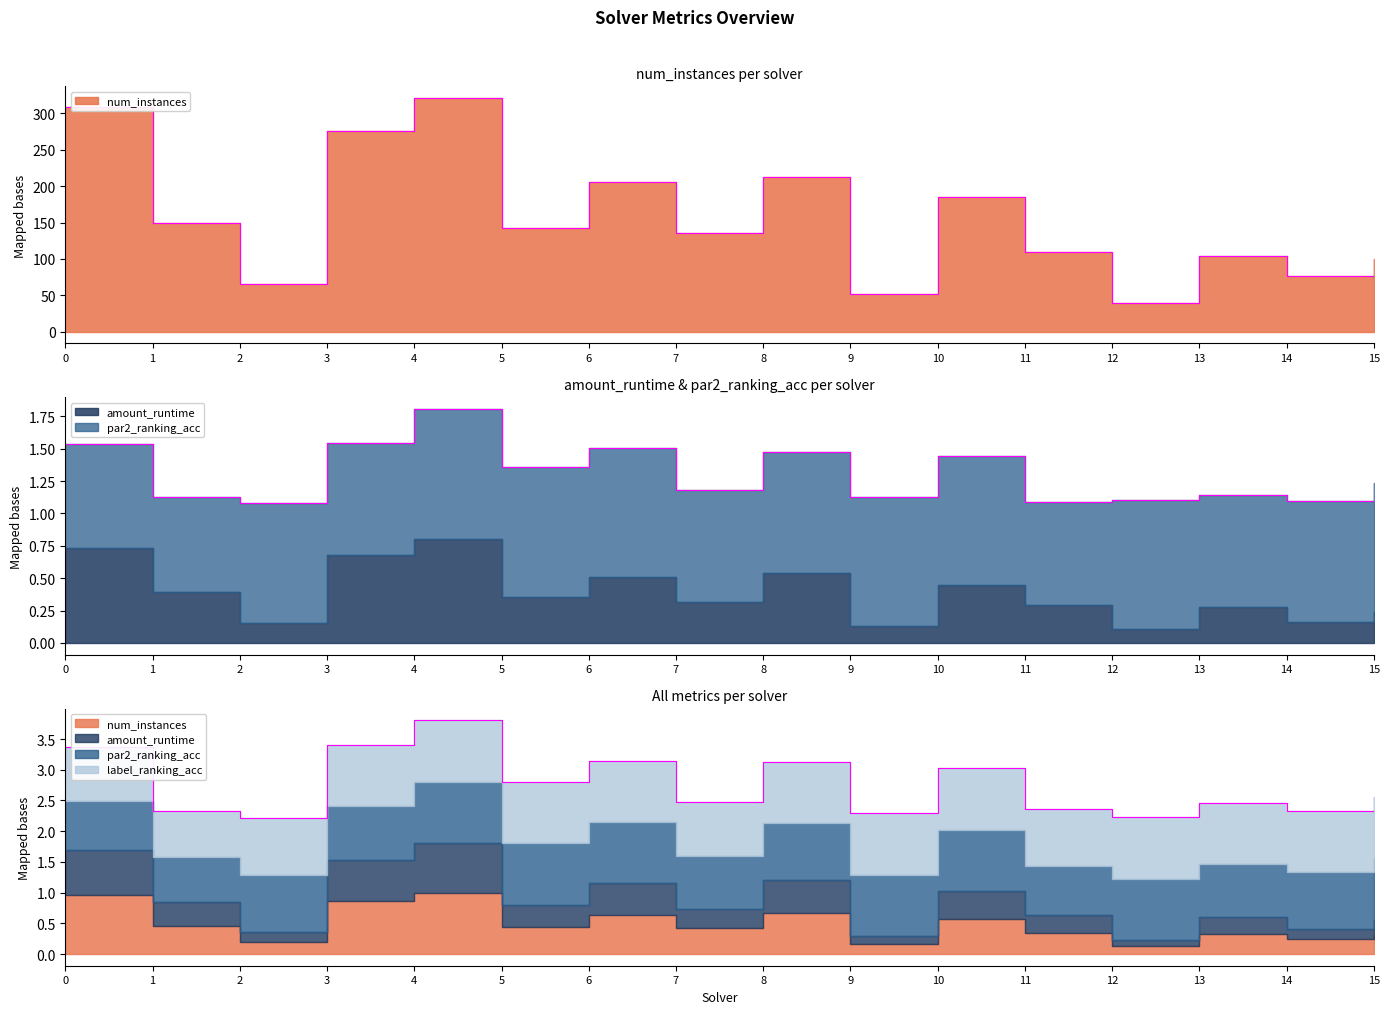

Reading right to left, what are all the values shown in this chart?

num_instances: 100.0	76.0	104.0	40.0	109.0	185.0	52.0	212.0	135.0	206.0	143.0	321.0	276.0	65.0	149.0	309.0
amount_runtime: 0.2	0.2	0.3	0.1	0.3	0.4	0.1	0.5	0.3	0.5	0.4	0.8	0.7	0.1	0.4	0.7
par2_ranking_acc: 1.0	0.9	0.9	1.0	0.8	1.0	1.0	0.9	0.9	1.0	1.0	1.0	0.9	0.9	0.7	0.8
label_ranking_acc: 1.0	1.0	1.0	1.0	0.9	1.0	1.0	1.0	0.9	1.0	1.0	1.0	1.0	0.9	0.7	0.9